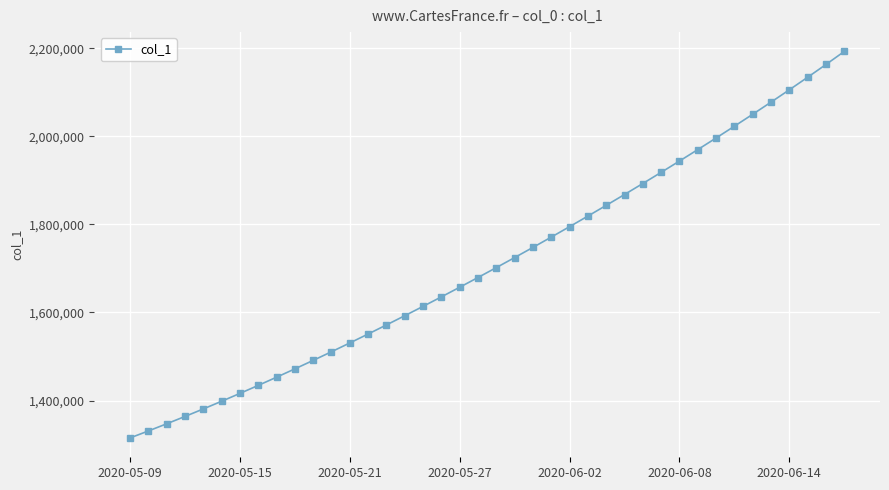

What is the average value?

1712054.4